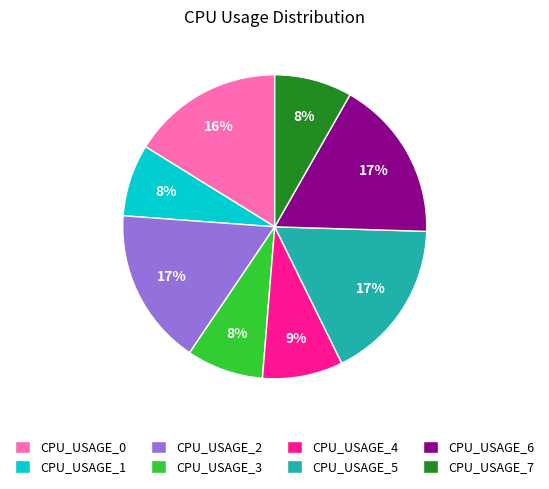

Combined, do CPU_USAGE_3 and CPU_USAGE_4 account for over 50%?

No